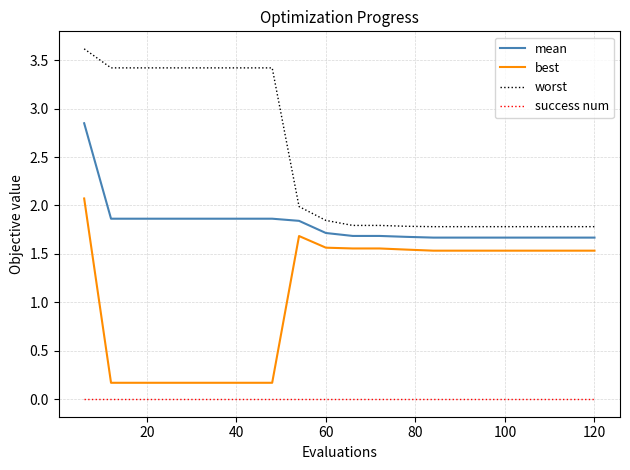

Rank the series by their average value, from lowest to highest.

success num, best, mean, worst